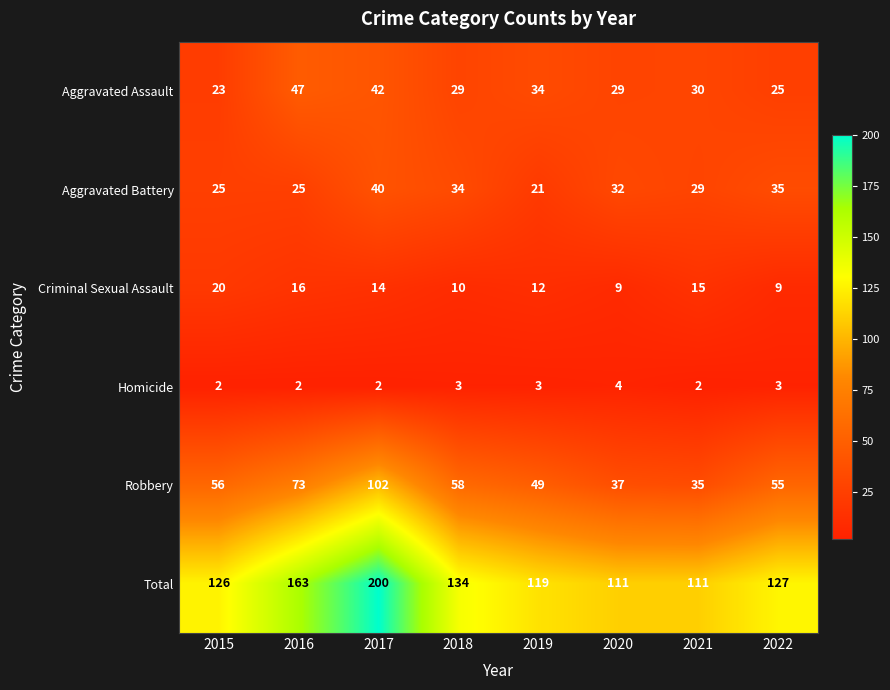

Which series has the widest spread of values?

Total